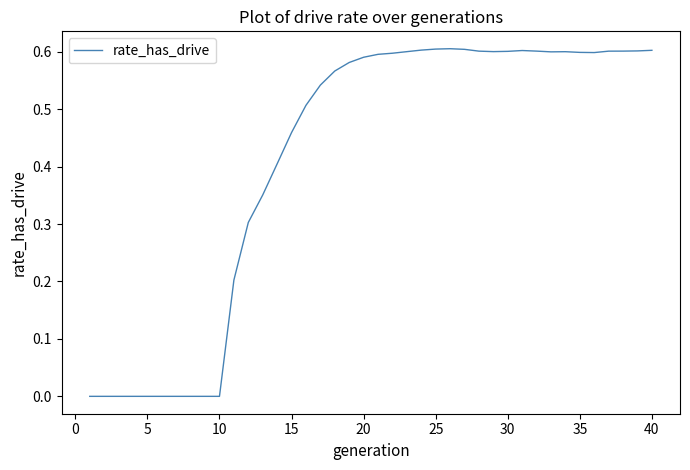

How many lines are shown in the chart?

1